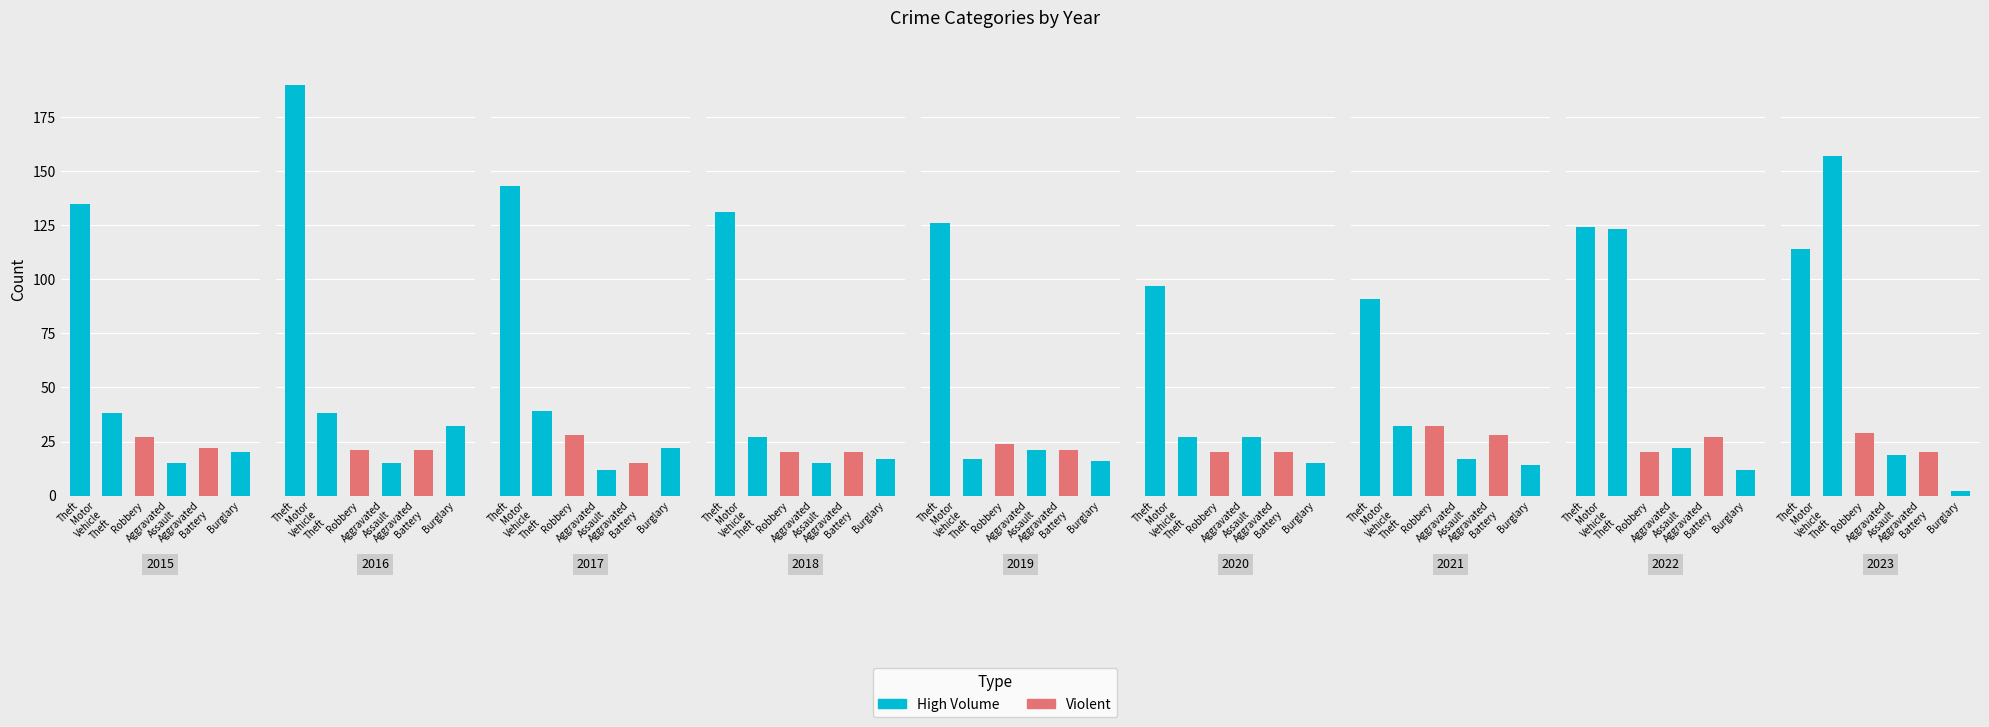

What is the value of the Theft bar at the 6th from the left?

97